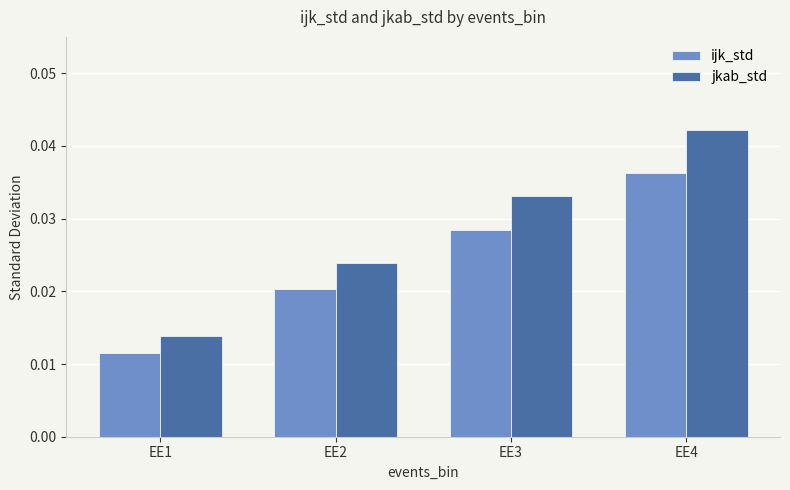

List the series in order of their peak value, lowest first.

ijk_std, jkab_std